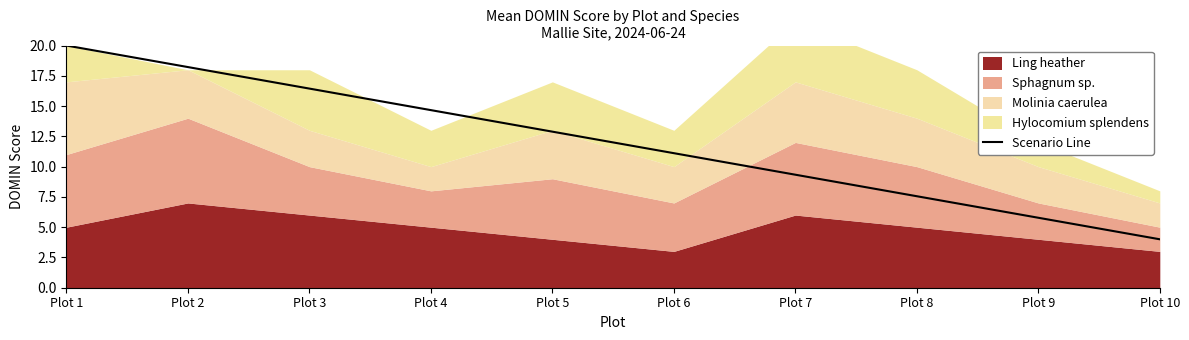

Which has a higher value, Plot 3 or Plot 2?

Plot 2